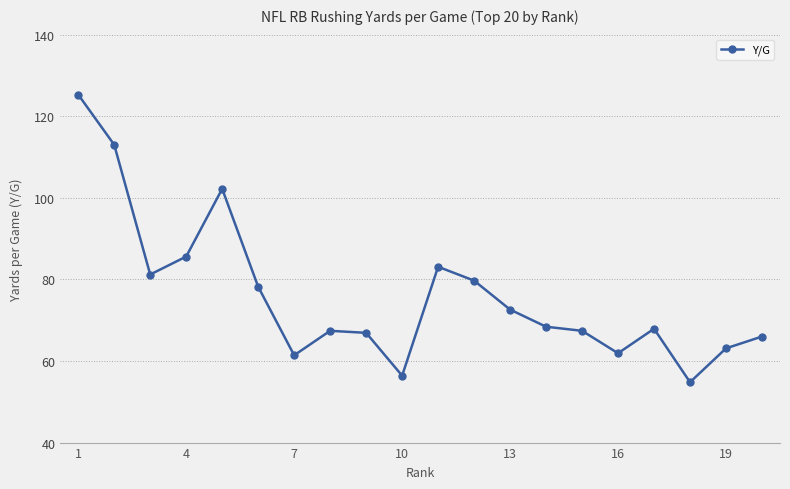

True or false: the data has more than 1 interior local peaks.

True